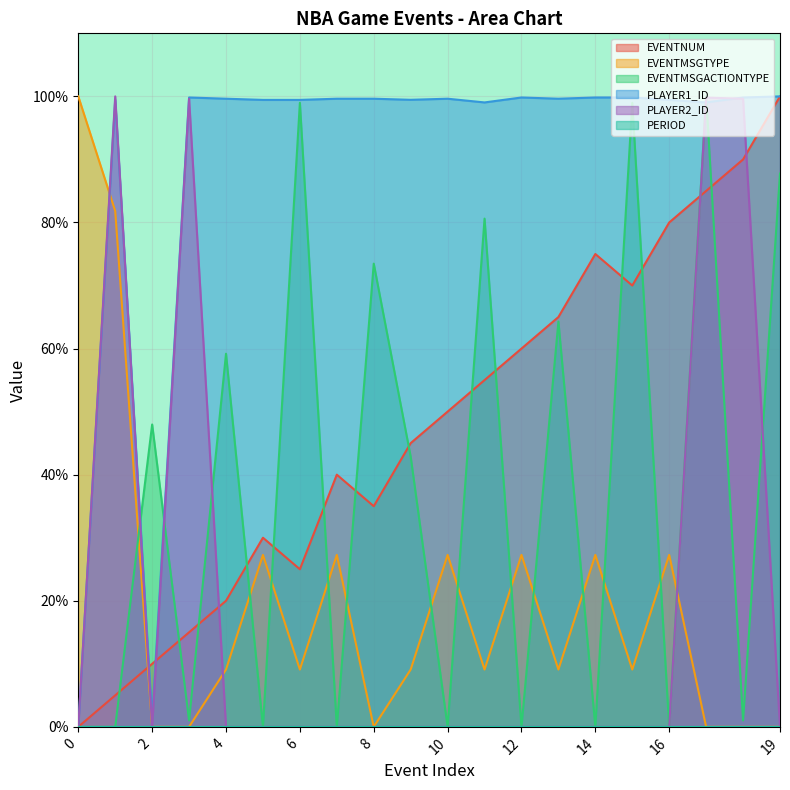

Is it true that EVENTMSGACTIONTYPE equals 0.5 at 3?

False